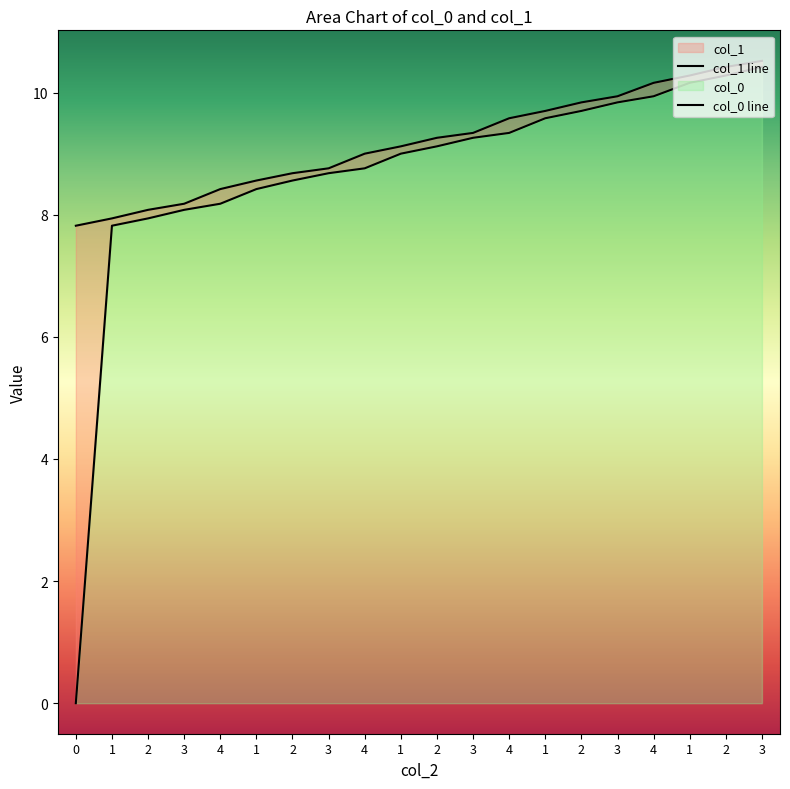

What is the spread (max minus min) of values at 2?

0.1